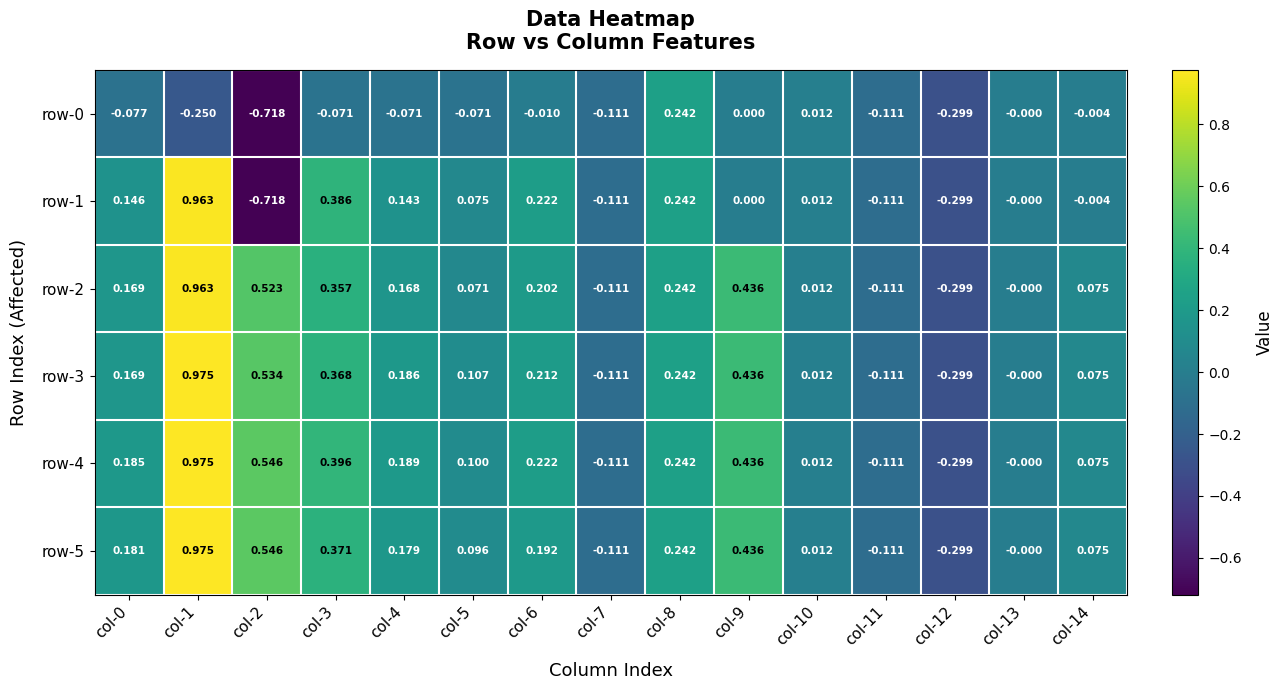

How many distinct data groups are displayed?

6